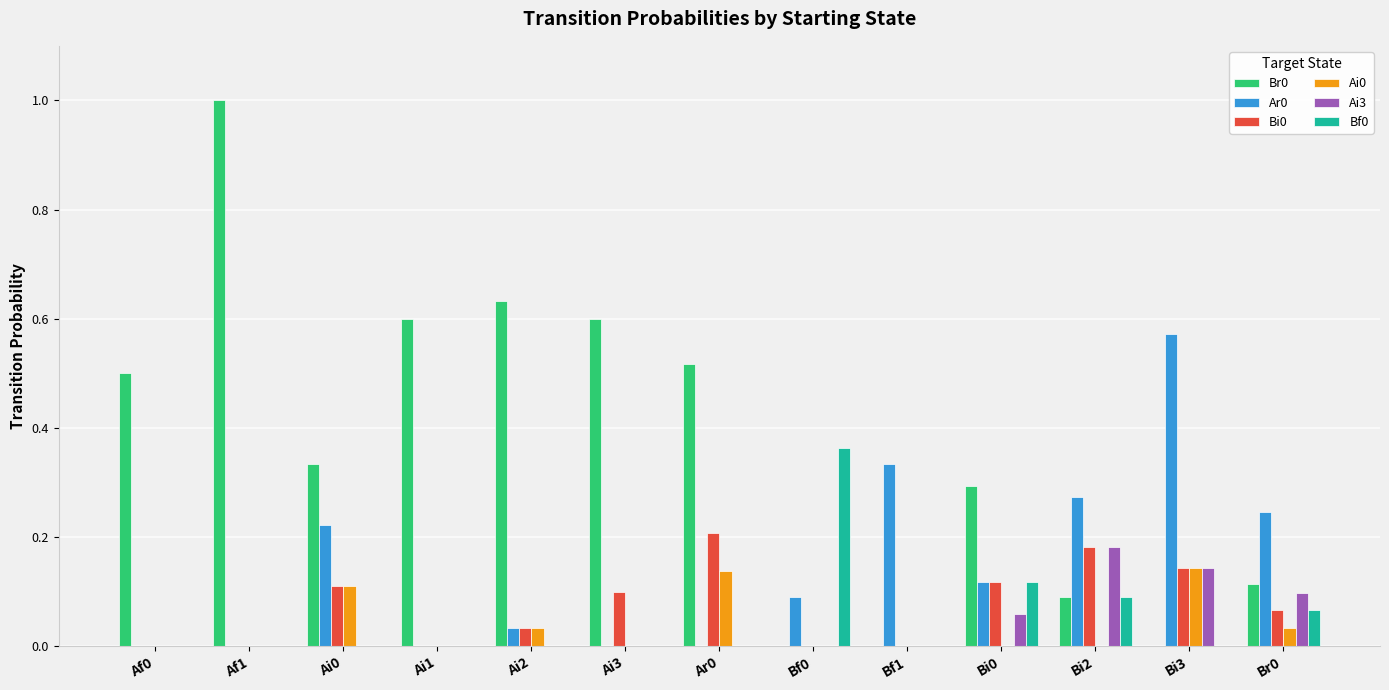

How many groups of bars are there?

13